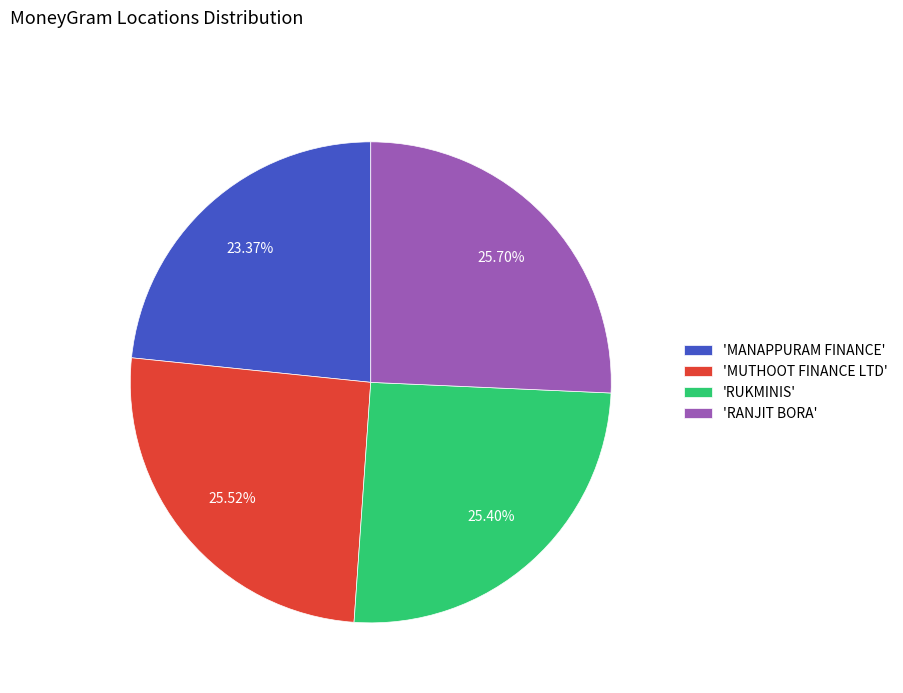

Is there any slice that represents more than half of the pie?

No